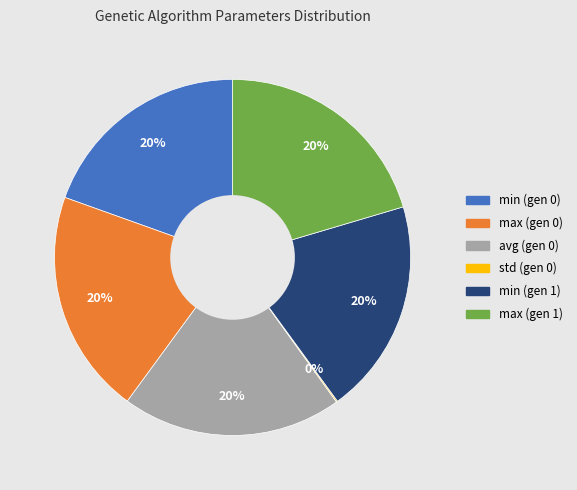

Is there any slice that represents more than half of the pie?

No